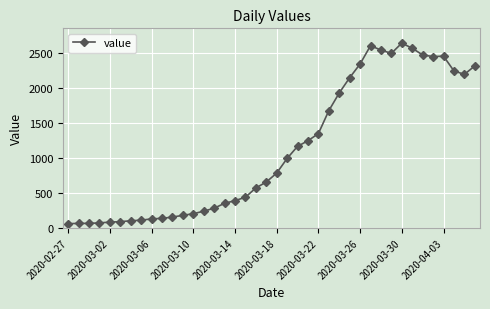

What is the difference between the second highest and second lowest values?

2537